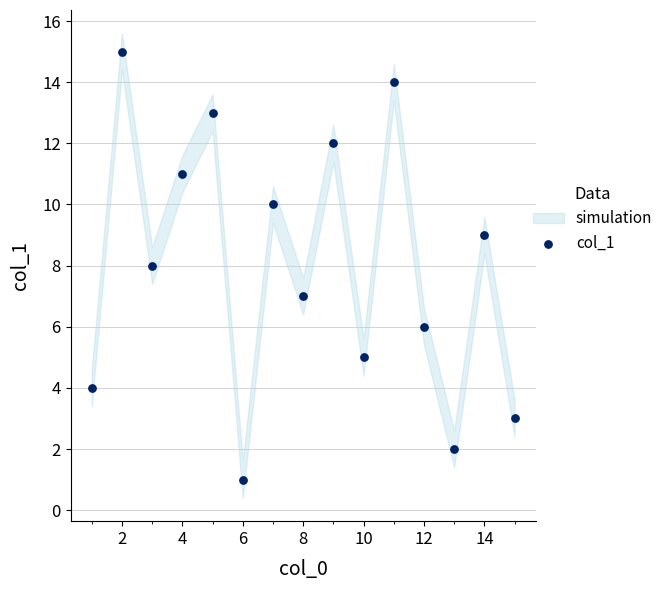

What is the range of X values (max minus min)?

14